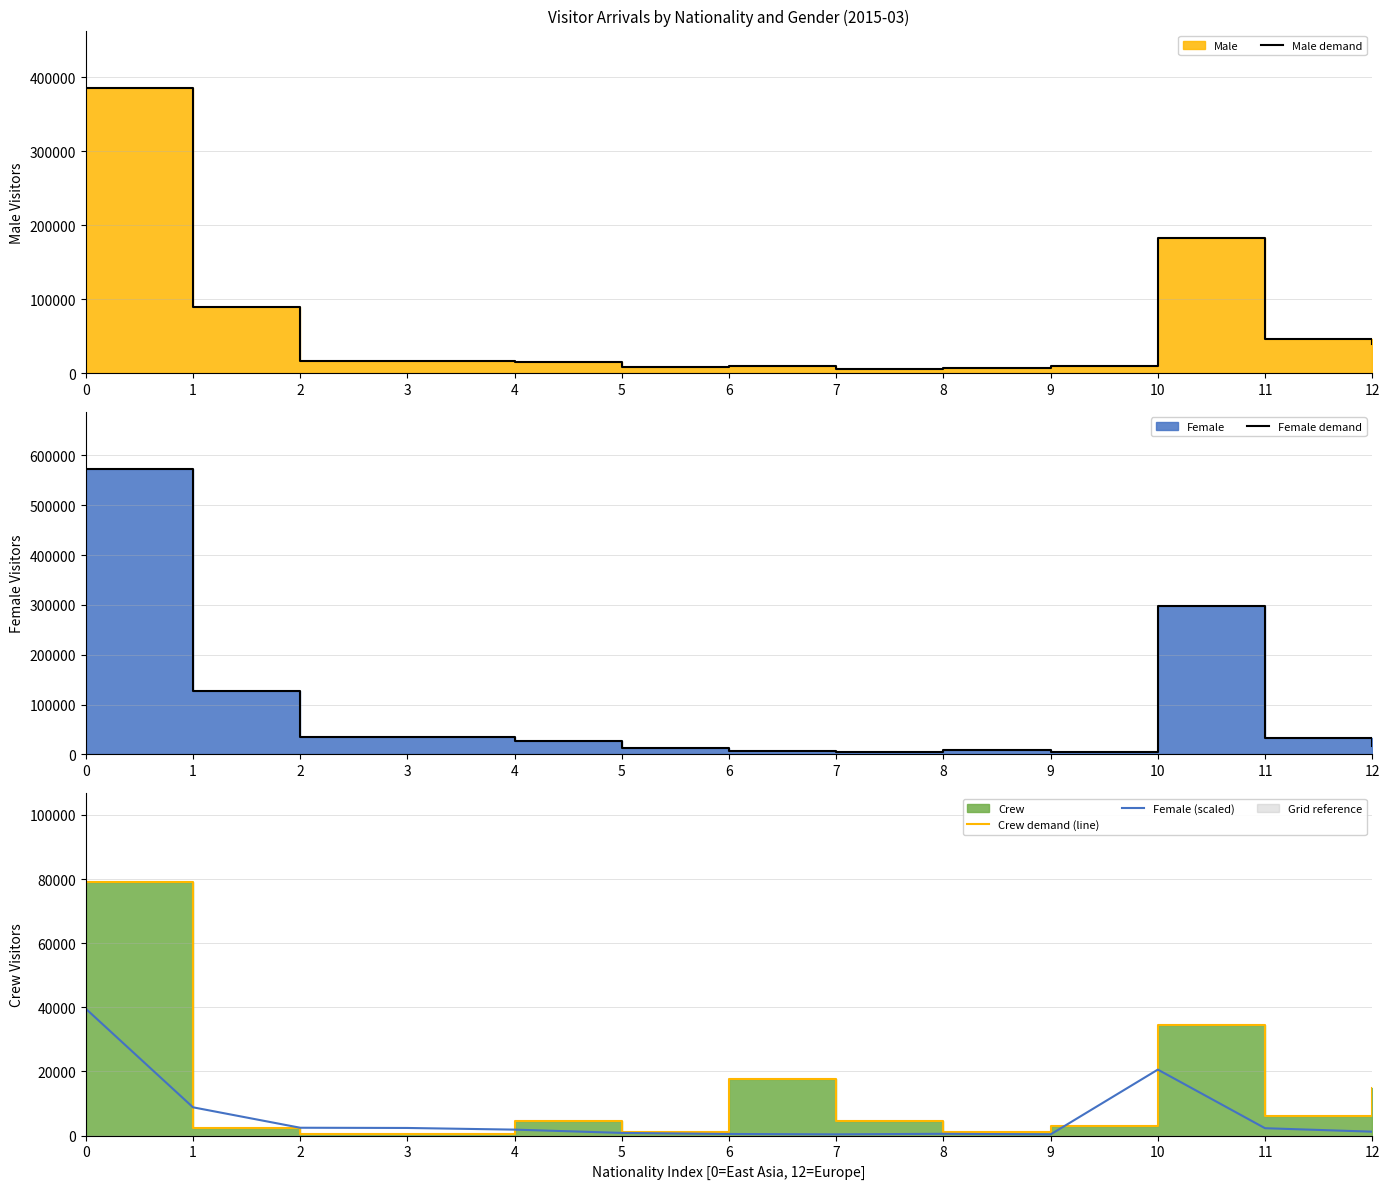

Reading left to right, what are all the values shown in this chart?

Male demand: 0=385822.0	1=88938.0	2=16447.0	3=16883.0	4=15354.0	5=8158.0	6=8906.0	7=5556.0	8=6357.0	9=9968.0	10=182625.0	11=46646.0	12=39281.0
Female demand: 0=572851.0	1=127653.0	2=35393.0	3=34404.0	4=26874.0	5=12082.0	6=7224.0	7=5500.0	8=8059.0	9=5389.0	10=297943.0	11=33259.0	12=17614.0
Crew demand (line): 0=79113.0	1=2341.0	2=464.0	3=589.0	4=4640.0	5=1253.0	6=17633.0	7=4611.0	8=1125.0	9=2952.0	10=34562.0	11=6086.0	12=14955.0
Female (scaled): 0=39556.5	1=8814.7	2=2444.0	3=2375.7	4=1855.7	5=834.3	6=498.8	7=379.8	8=556.5	9=372.1	10=20573.6	11=2296.6	12=1216.3